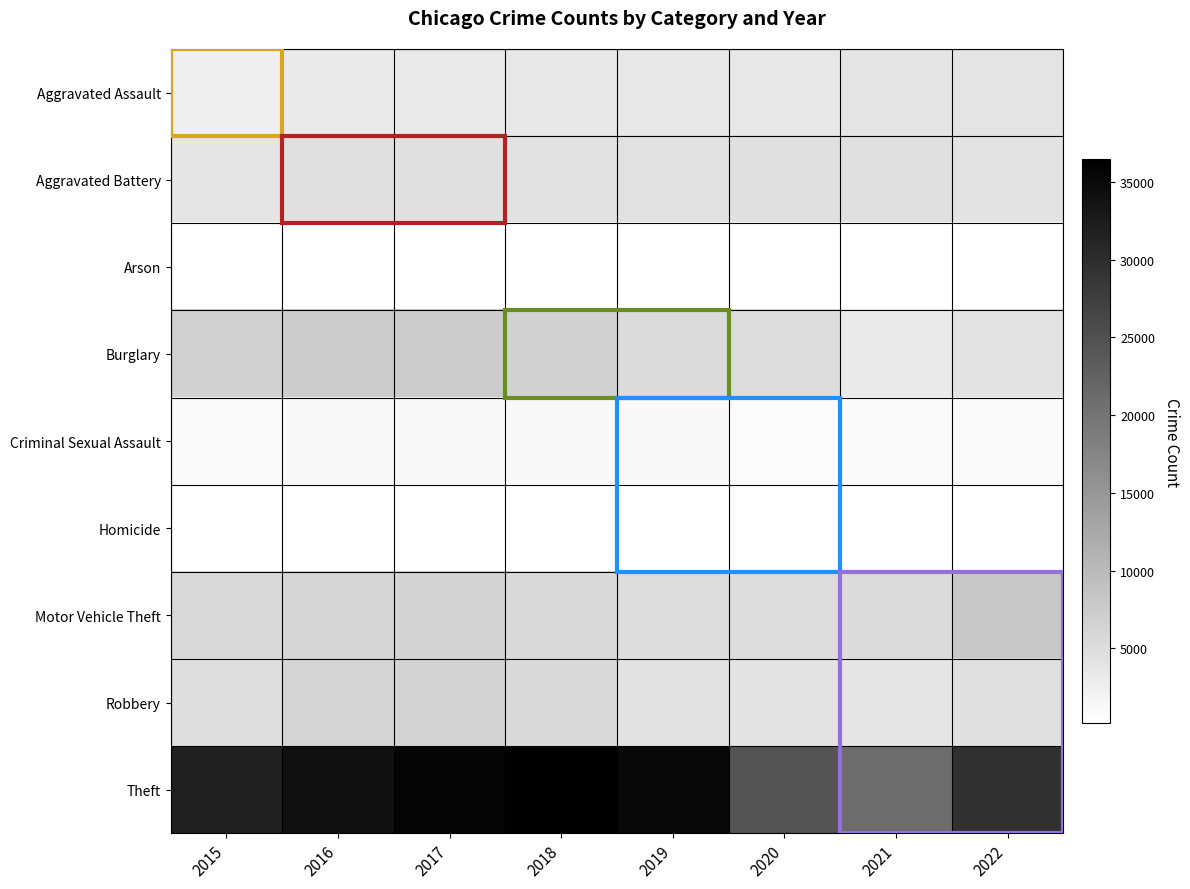

Which has a higher value, 2022 or 2015?

2022